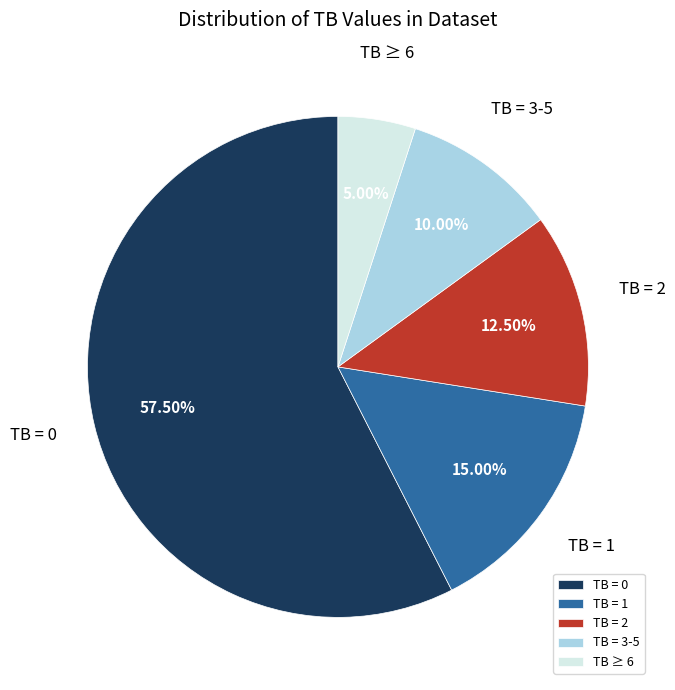

Approximately how many times larger is the value at TB ≥ 6 compared to TB = 1?

0.3